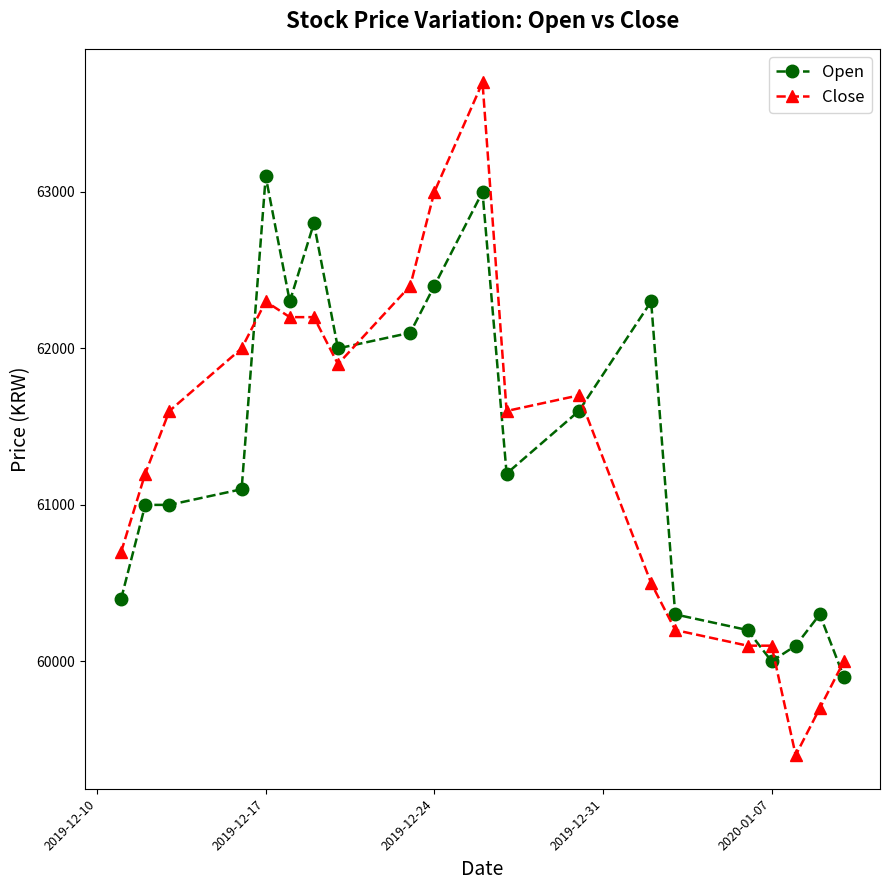

What is the minimum value for Open?

59900